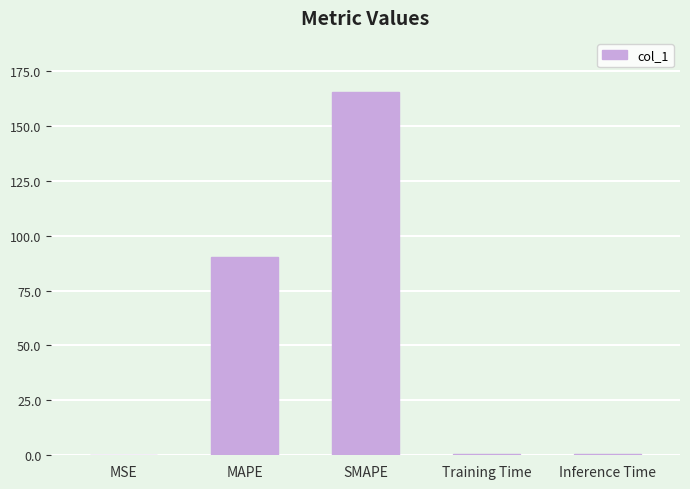

At which category does the chart reach its peak across all series?

SMAPE